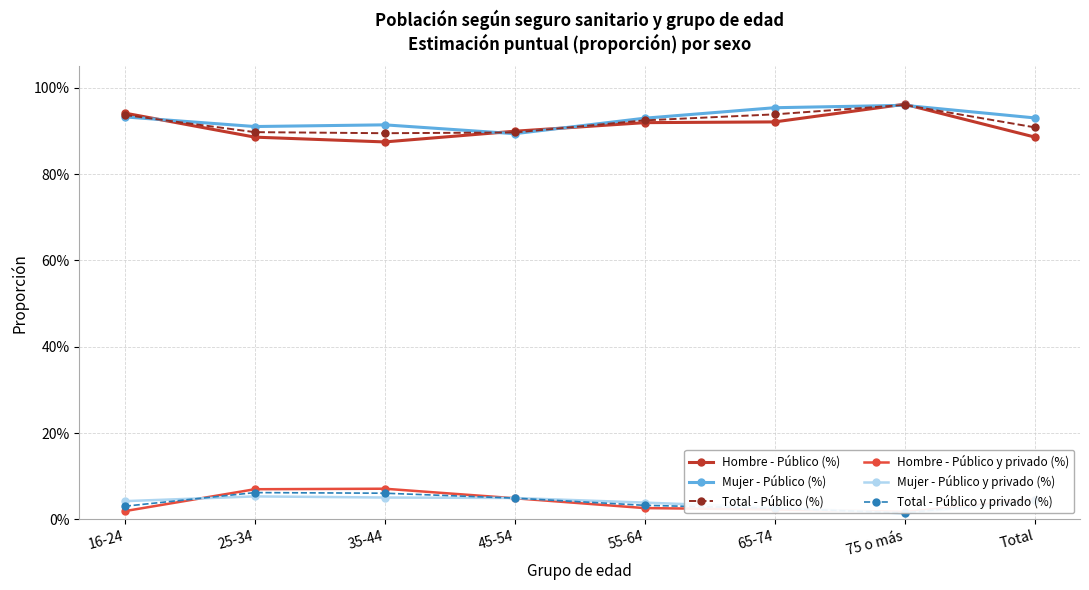

How many interior local peaks does the Hombre - Público y privado (%) series have?

1